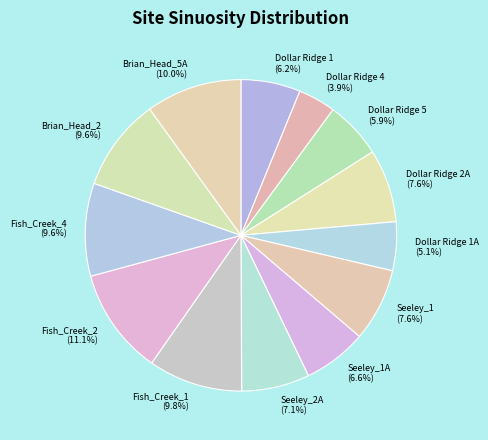

To the nearest percent, what is the average slice percentage?

8%